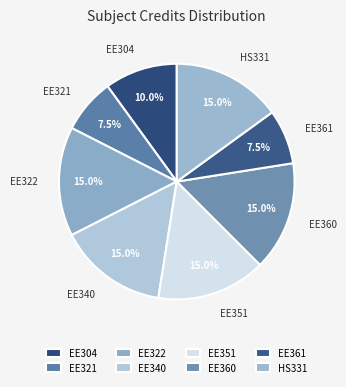

Between EE304 and EE360, which is larger?

EE360